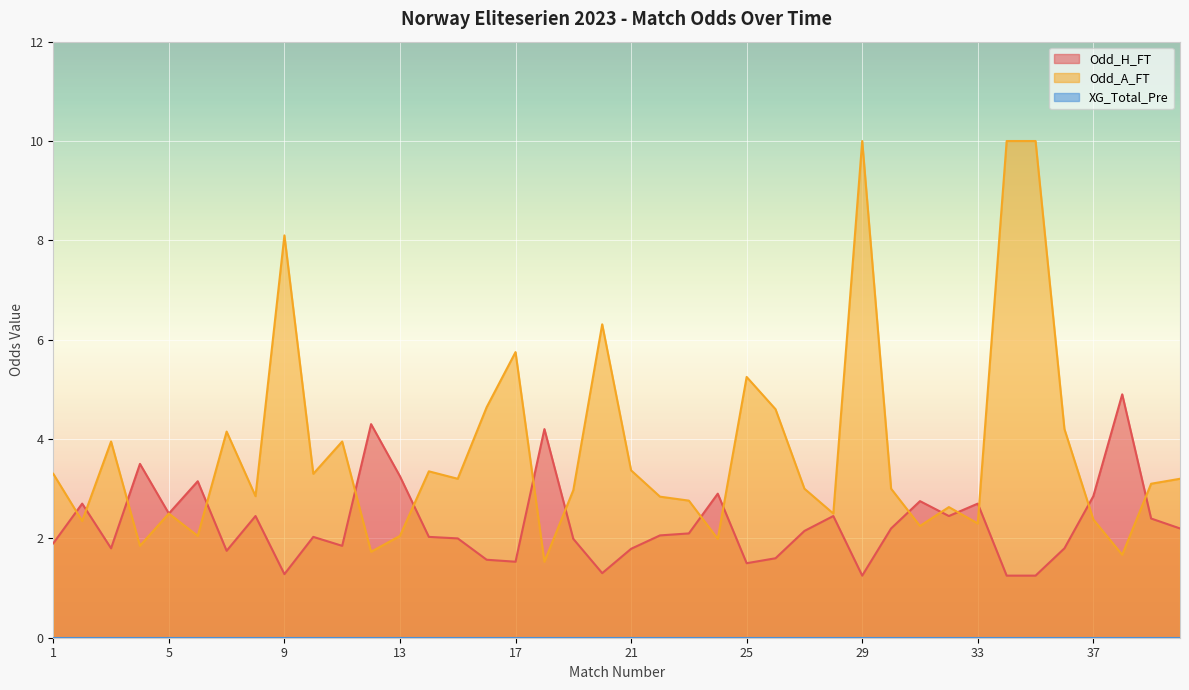

What is the value of the Odd_H_FT point at the 18th from the left?

4.2